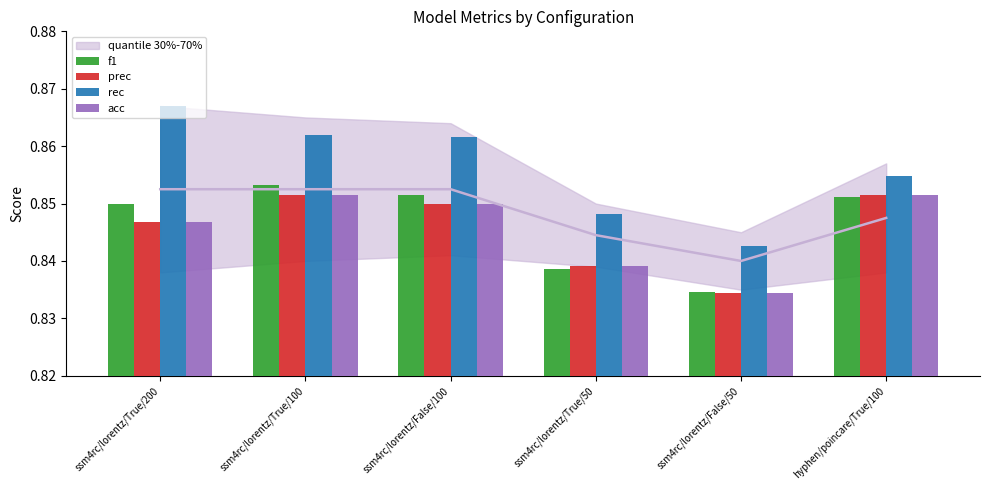

Reading left to right, transcribe all the data shown in this chart.

f1: ssm4rc/lorentz/True/200=0.8	ssm4rc/lorentz/True/100=0.9	ssm4rc/lorentz/False/100=0.9	ssm4rc/lorentz/True/50=0.8	ssm4rc/lorentz/False/50=0.8	hyphen/poincare/True/100=0.9
prec: ssm4rc/lorentz/True/200=0.8	ssm4rc/lorentz/True/100=0.9	ssm4rc/lorentz/False/100=0.8	ssm4rc/lorentz/True/50=0.8	ssm4rc/lorentz/False/50=0.8	hyphen/poincare/True/100=0.9
rec: ssm4rc/lorentz/True/200=0.9	ssm4rc/lorentz/True/100=0.9	ssm4rc/lorentz/False/100=0.9	ssm4rc/lorentz/True/50=0.8	ssm4rc/lorentz/False/50=0.8	hyphen/poincare/True/100=0.9
acc: ssm4rc/lorentz/True/200=0.8	ssm4rc/lorentz/True/100=0.9	ssm4rc/lorentz/False/100=0.8	ssm4rc/lorentz/True/50=0.8	ssm4rc/lorentz/False/50=0.8	hyphen/poincare/True/100=0.9